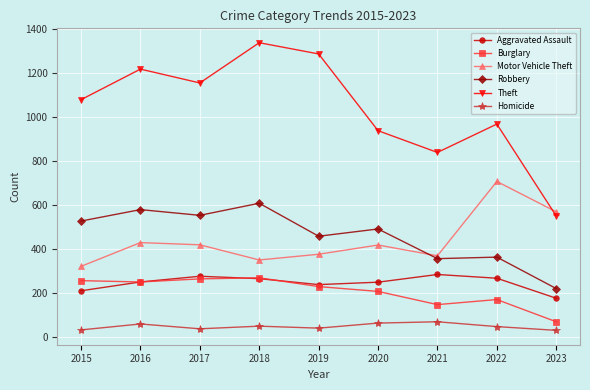

Which category has the lowest value in the Aggravated Assault series?

2023